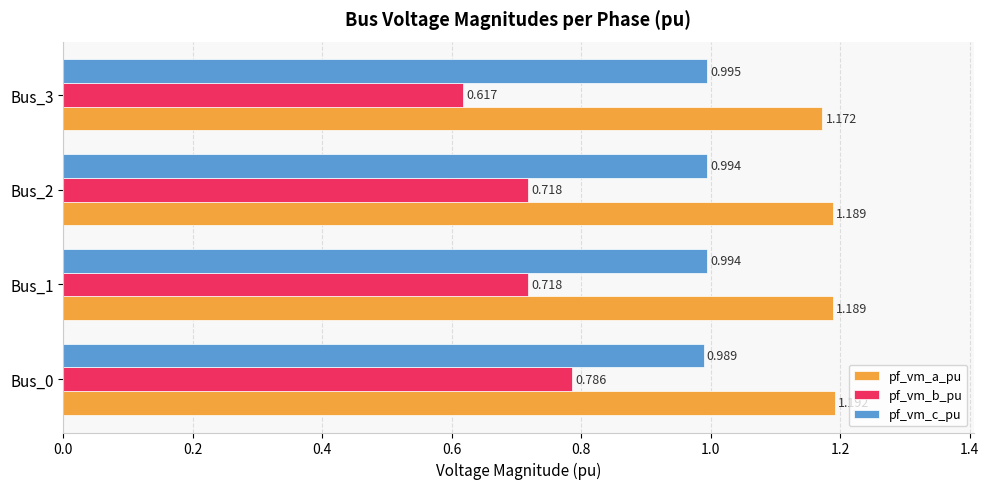

Which series has the widest spread of values?

pf_vm_b_pu